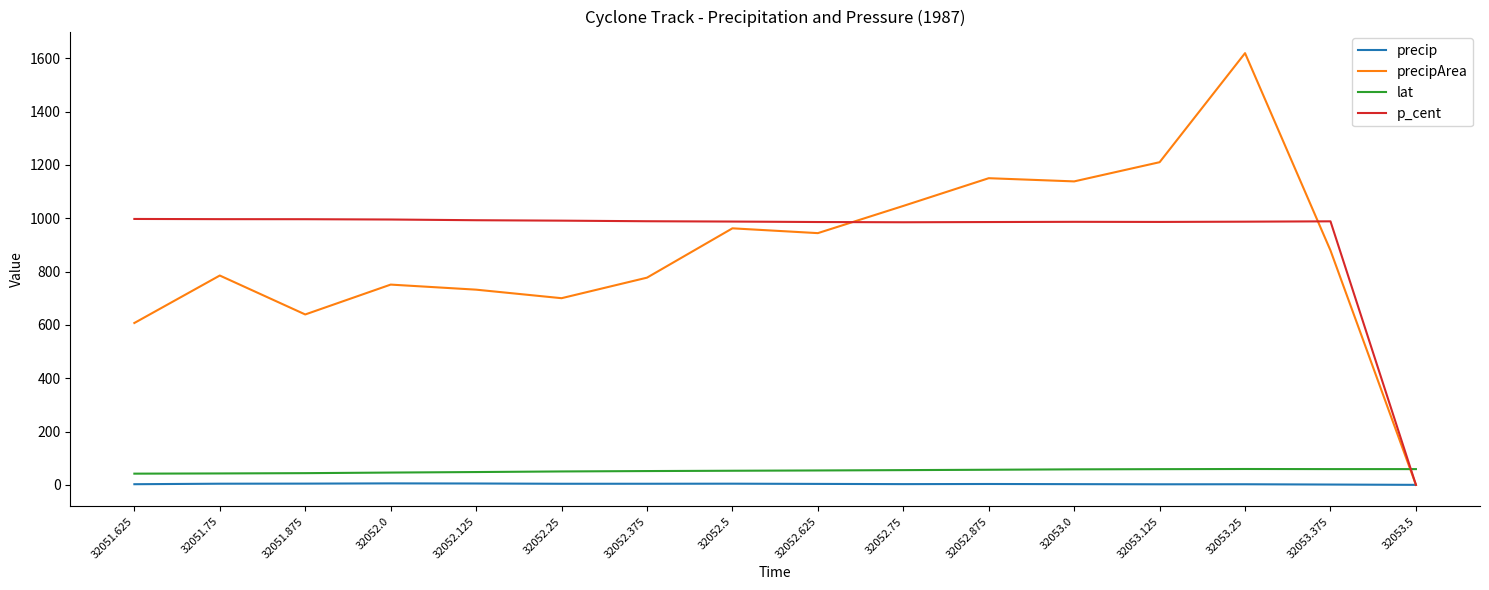

At which category is the sum across all series the highest?

32053.25